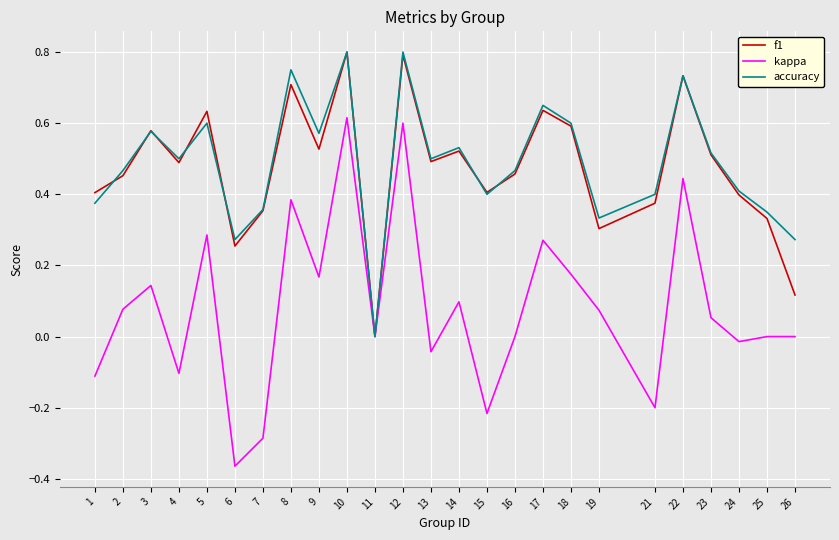

Which series has the widest spread of values?

kappa